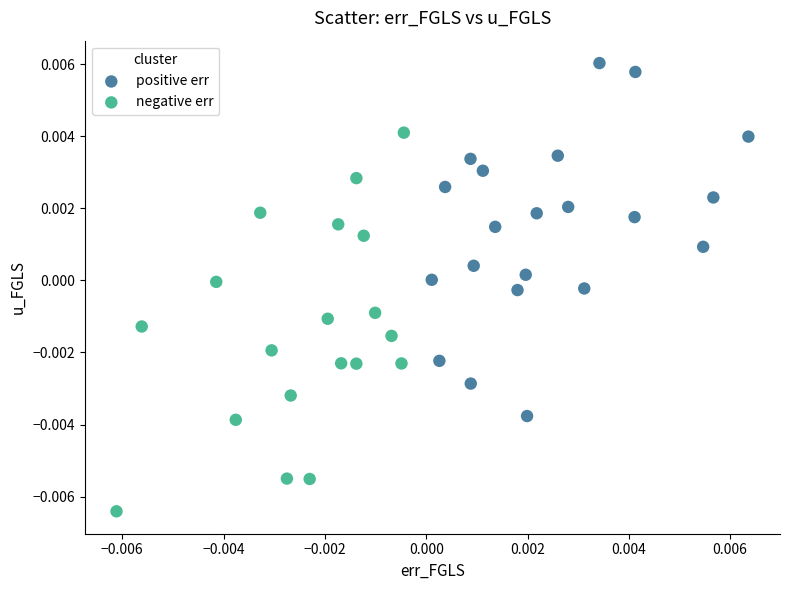

Which series reaches the minimum Y coordinate?

negative err